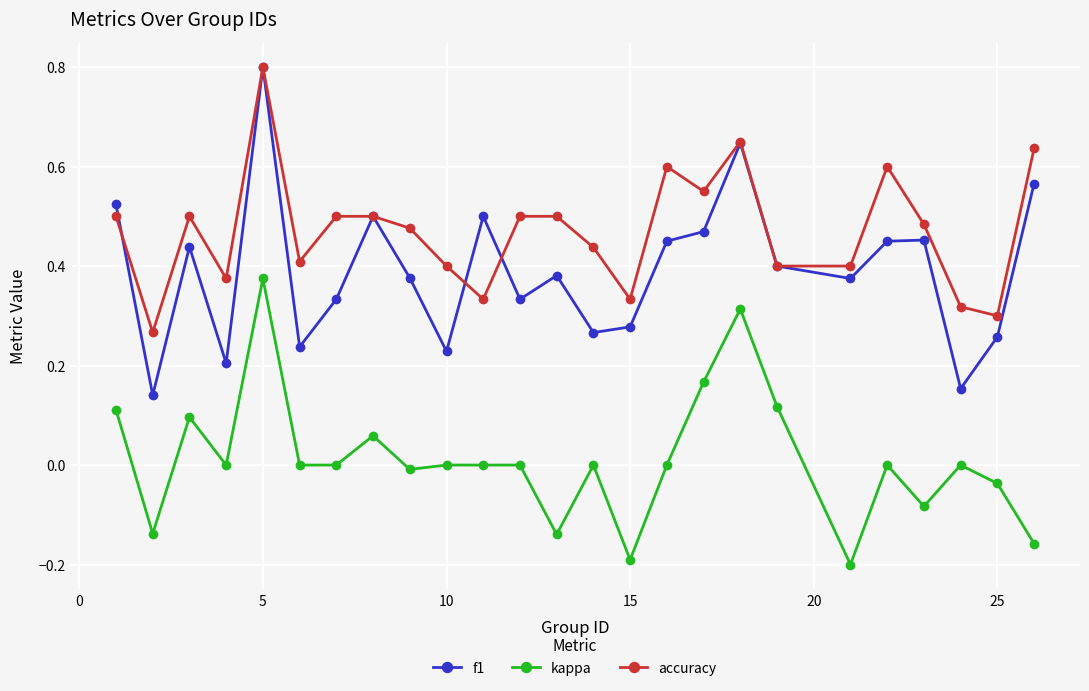

Count the number of categories in the chart.

25